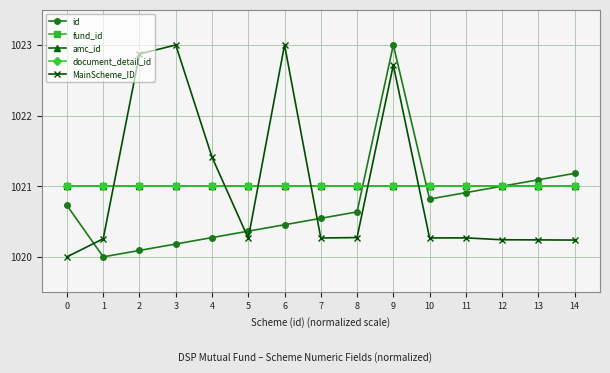

Which series has the largest range (max minus min)?

id